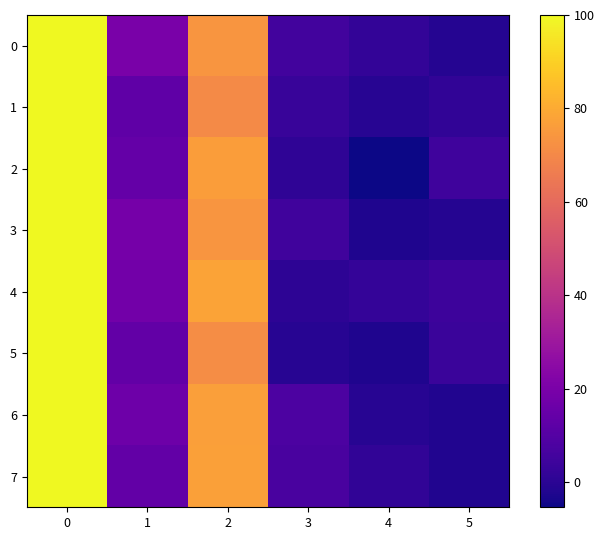

At 4, list the series in order from largest to smallest.

4, 0, 7, 6, 1, 3, 5, 2